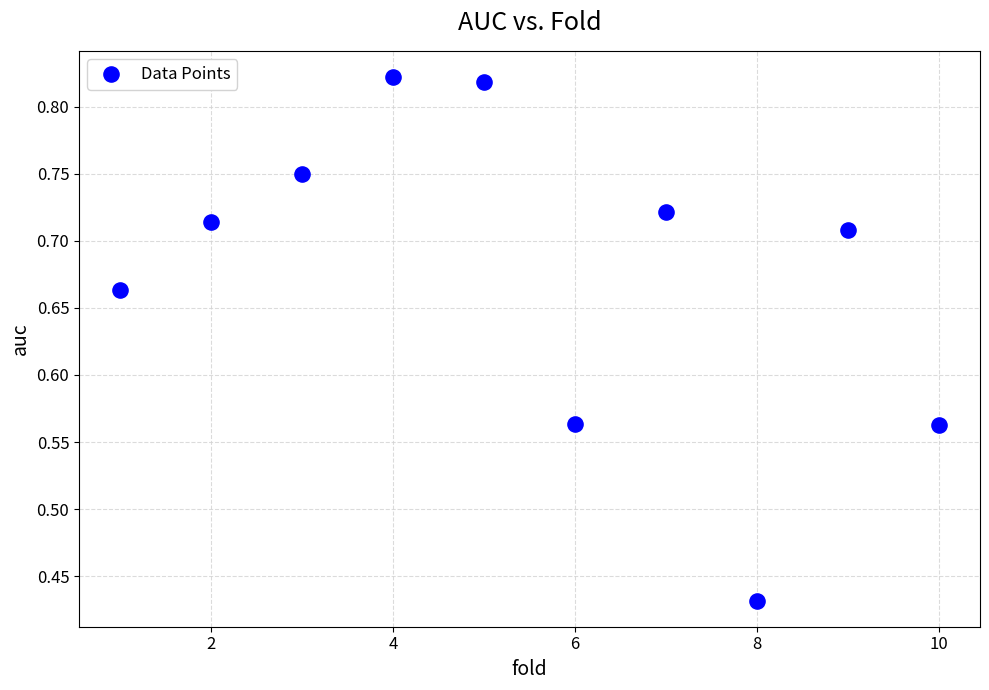

What is the range of X values (max minus min)?

9.0